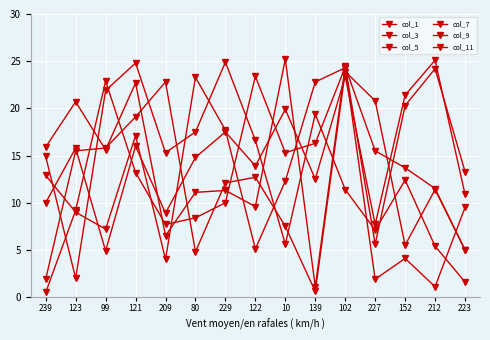

What is the label of the 12th point from the right?

121